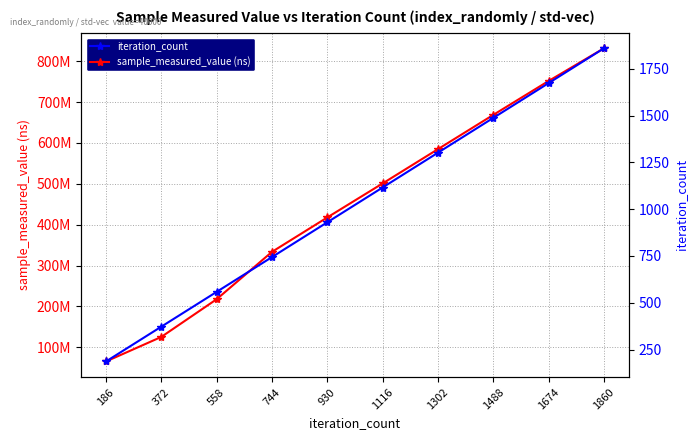

How many distinct data groups are displayed?

2